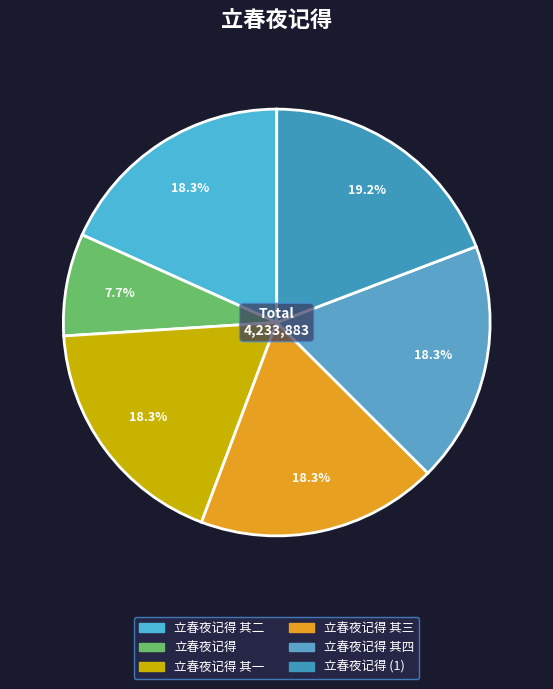

How many segments does this pie chart have?

6